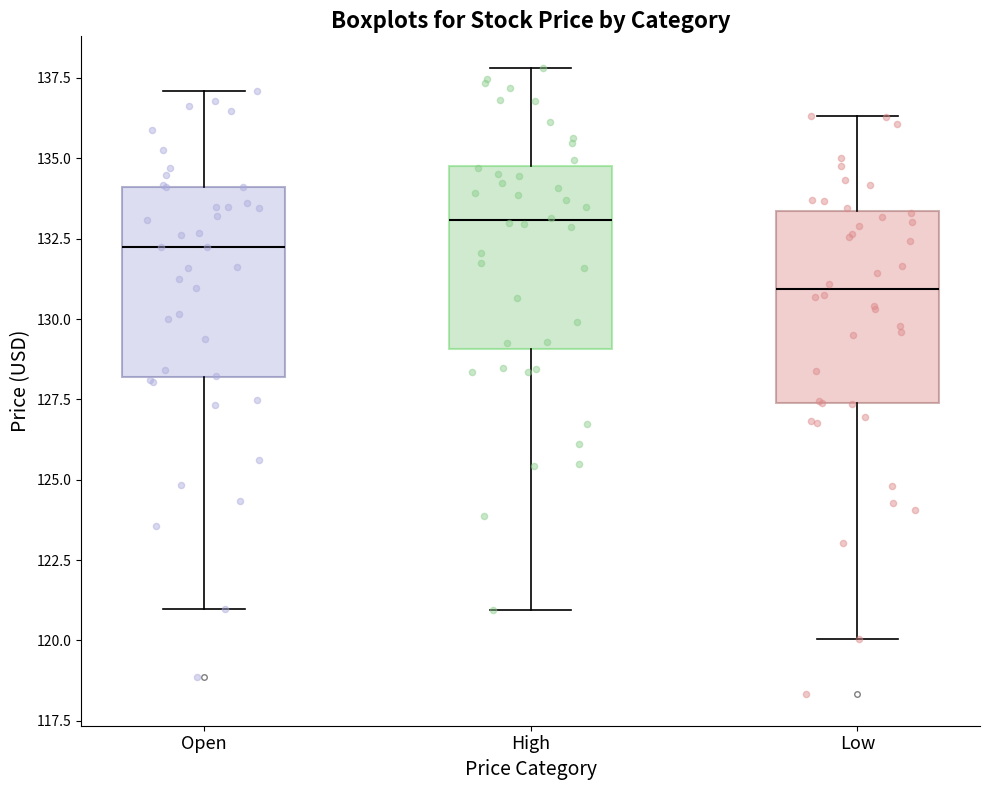

Reading left to right, transcribe this box plot: for each box, give where its median line is, the range the box spans, and where its two whiskers end, as read against the y-axis. The values are not printed on the chart, so give them approximately, as read against the axis.

Open: median 132.0, box 128.0 to 134.0, whiskers 121.0 to 137.0
High: median 133.0, box 129.0 to 135.0, whiskers 121.0 to 138.0
Low: median 131.0, box 127.5 to 133.5, whiskers 120.0 to 136.5